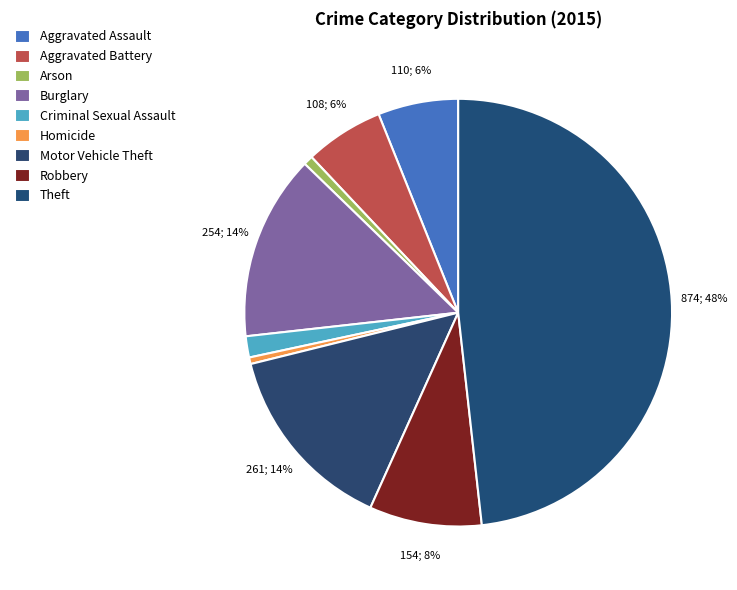

Rank the categories by value from lowest to highest.

Homicide, Arson, Criminal Sexual Assault, Aggravated Battery, Aggravated Assault, Robbery, Burglary, Motor Vehicle Theft, Theft